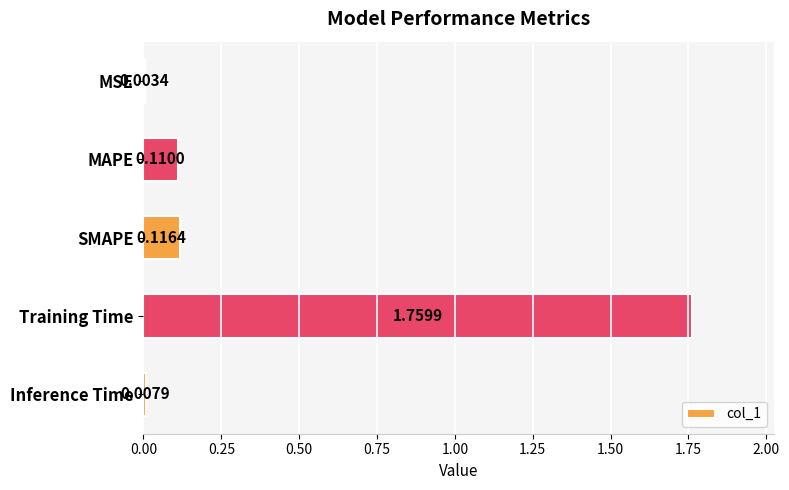

Are the bars horizontal?

Yes